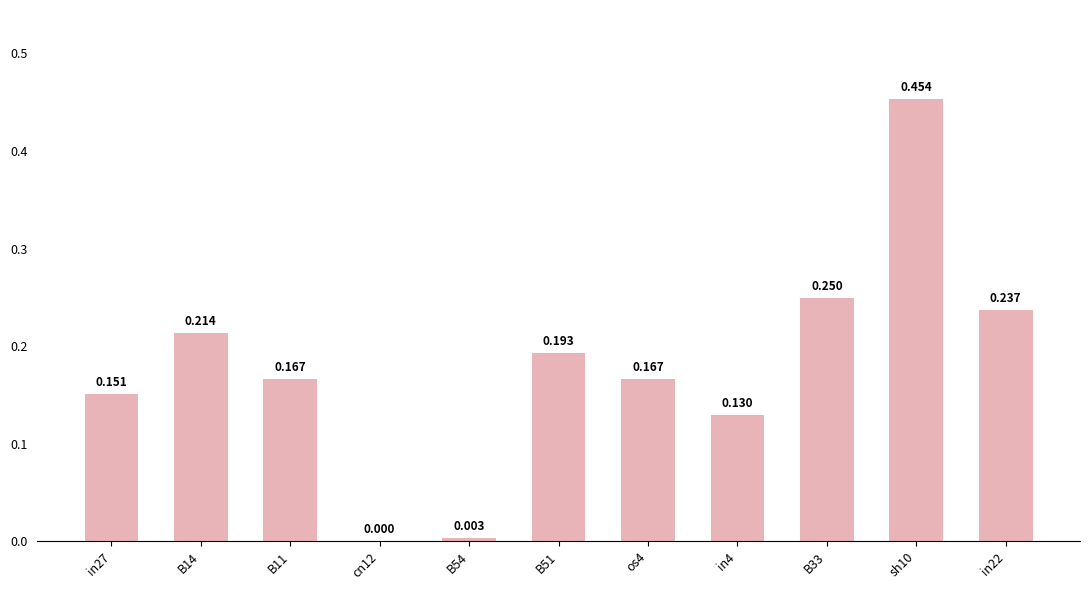

Reading right to left, list all the values displayed in this chart.

0.2	0.5	0.2	0.1	0.2	0.2	0.0	0.0	0.2	0.2	0.2